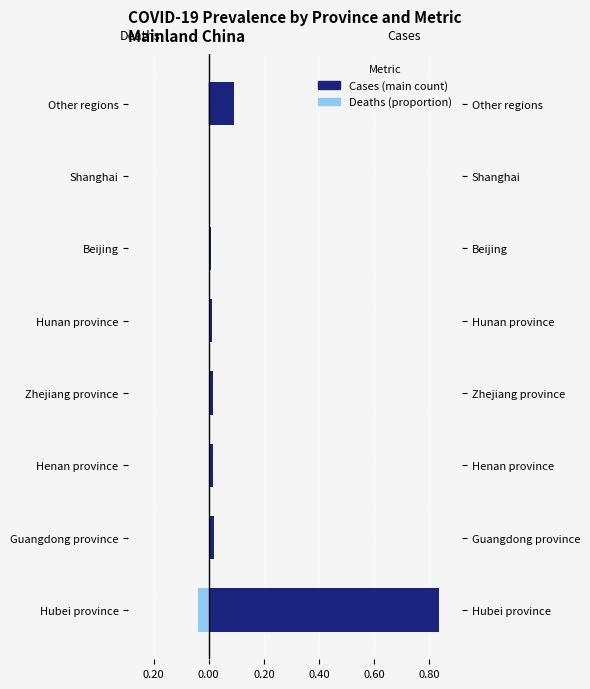

What is the average value of the Cases (ACS 2015-2019) series?

0.1